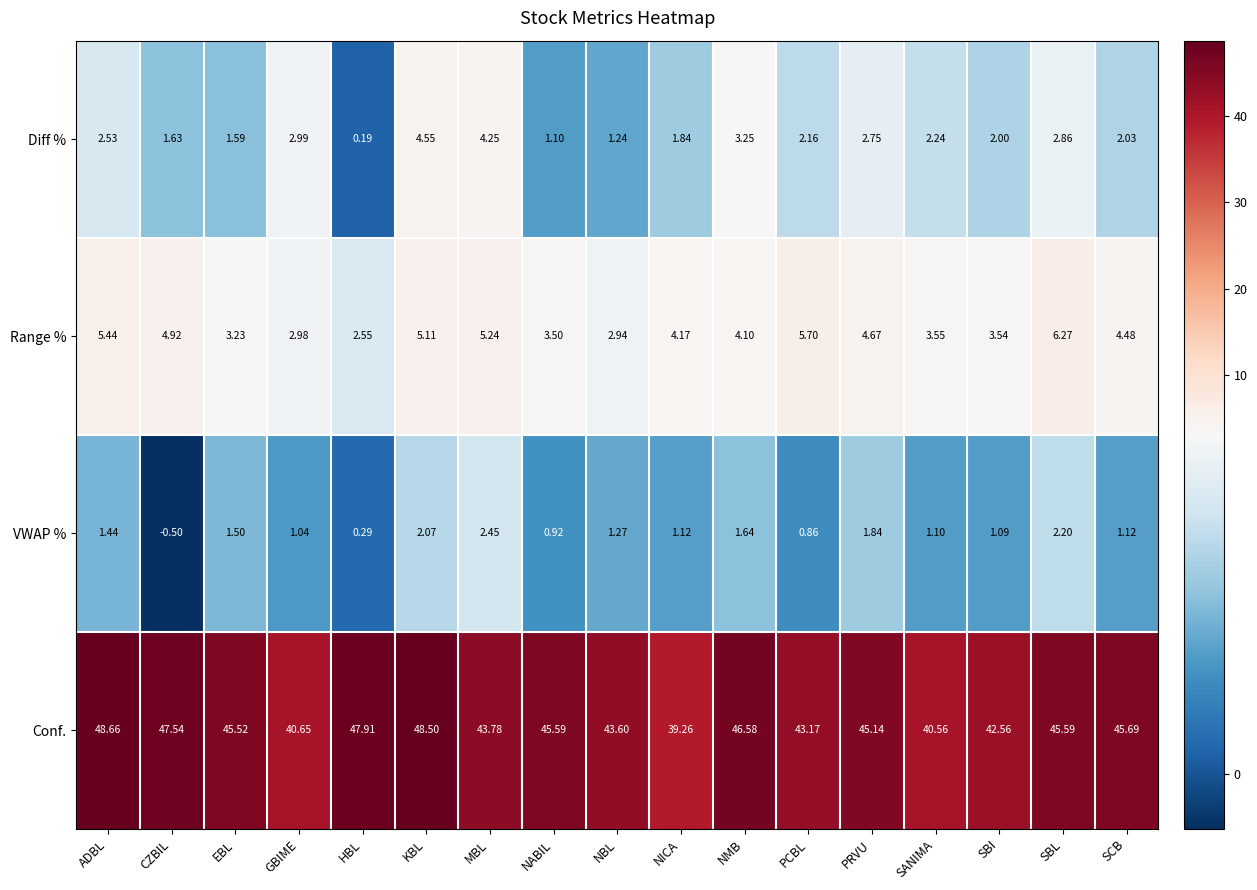

Which series changed the most between GBIME and NABIL?

Conf.